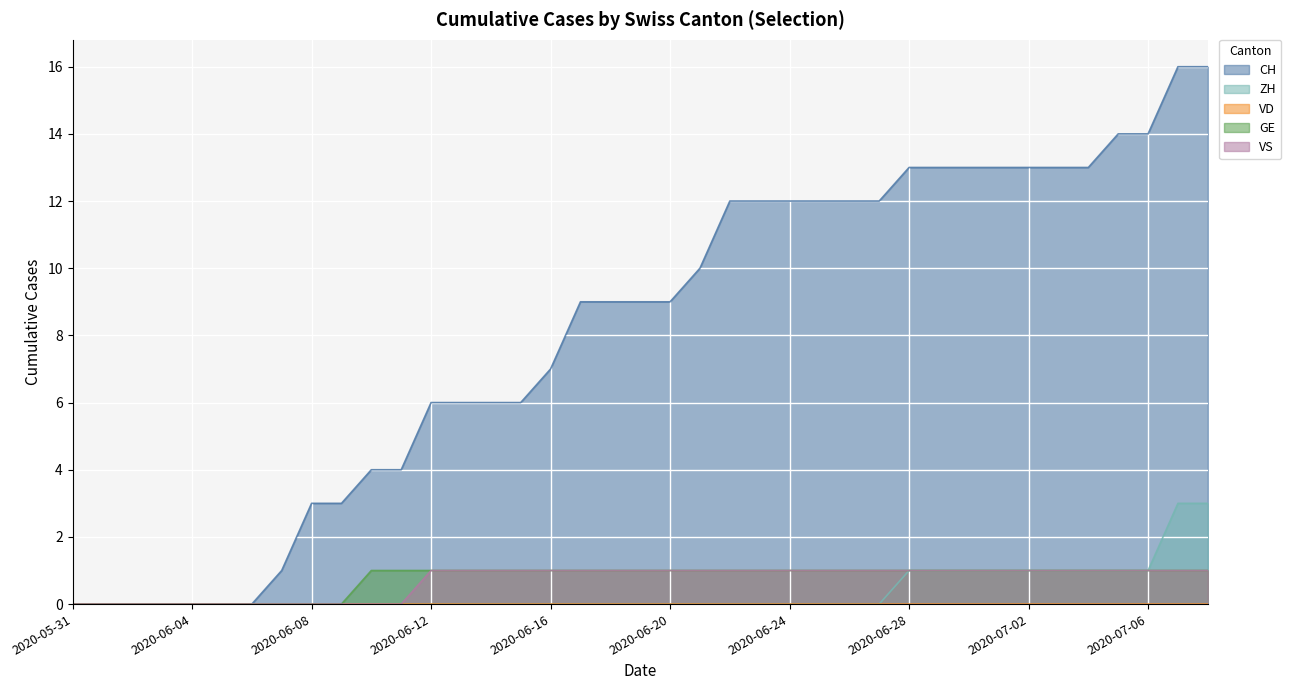

What position from the right is 2020-06-12?

27